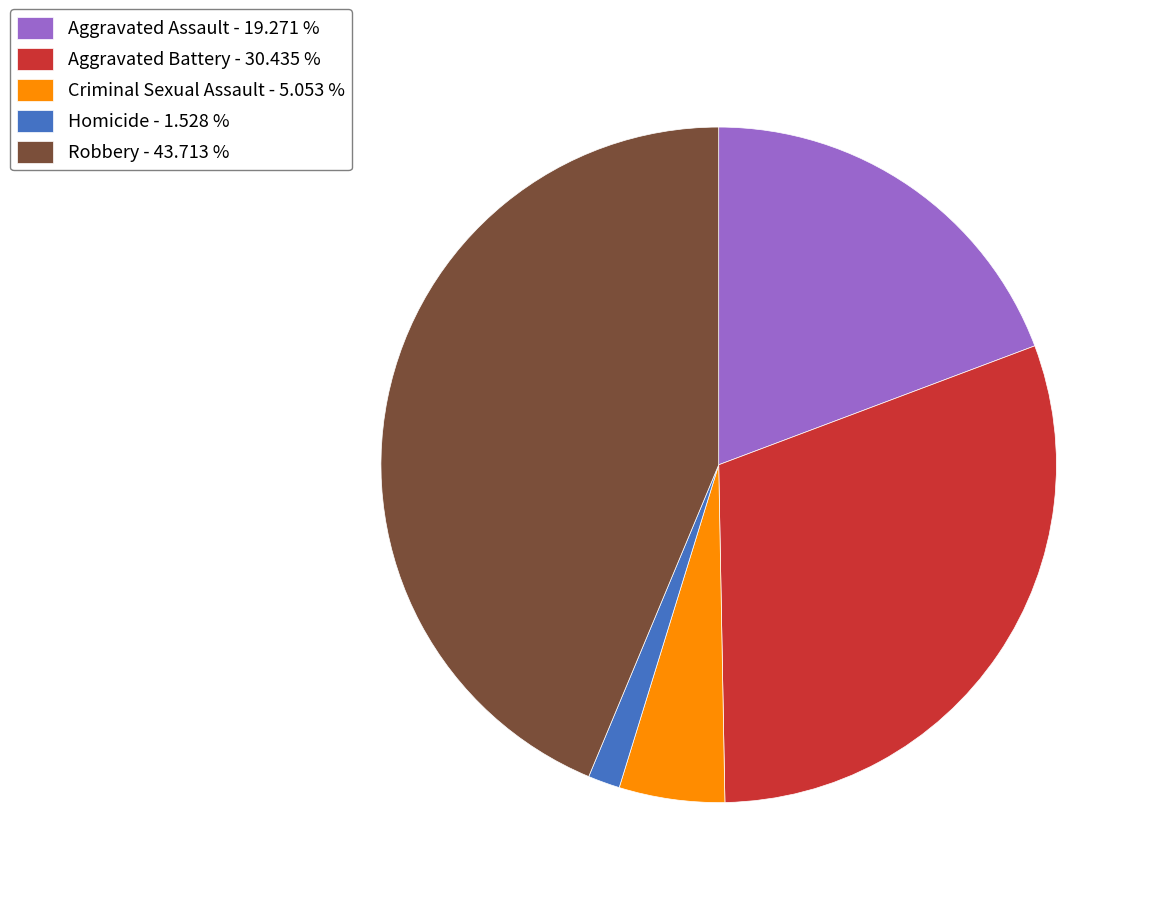

True or false: Robbery accounts for 44% of the total.

True